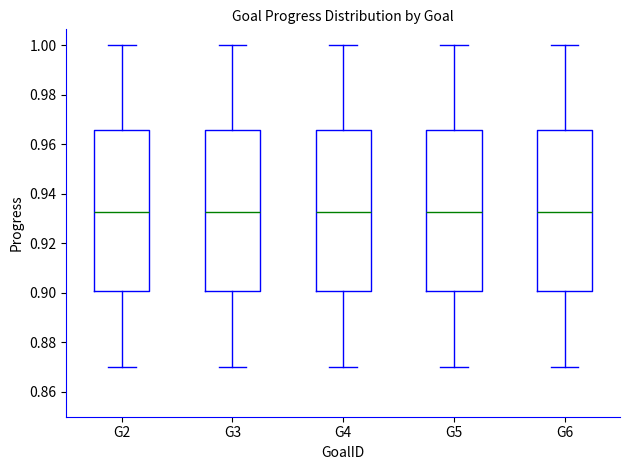

Reading left to right, read every box against the y-axis: the position of its median line, the range the box covers, and the ends of its whiskers. The values are not printed on the chart, so give them approximately, as read against the axis.

G2: median 0.932, box 0.900 to 0.966, whiskers 0.870 to 1.000
G3: median 0.932, box 0.900 to 0.966, whiskers 0.870 to 1.000
G4: median 0.932, box 0.900 to 0.966, whiskers 0.870 to 1.000
G5: median 0.932, box 0.900 to 0.966, whiskers 0.870 to 1.000
G6: median 0.932, box 0.900 to 0.966, whiskers 0.870 to 1.000